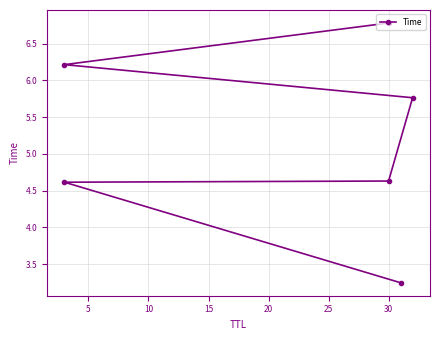

What is the value of the 5th point from the left?

6.2